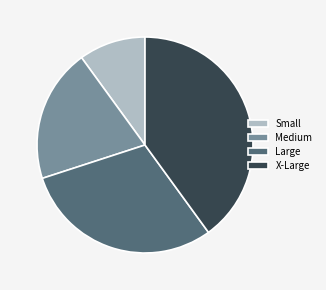

What is the smallest slice in the pie chart?

Small